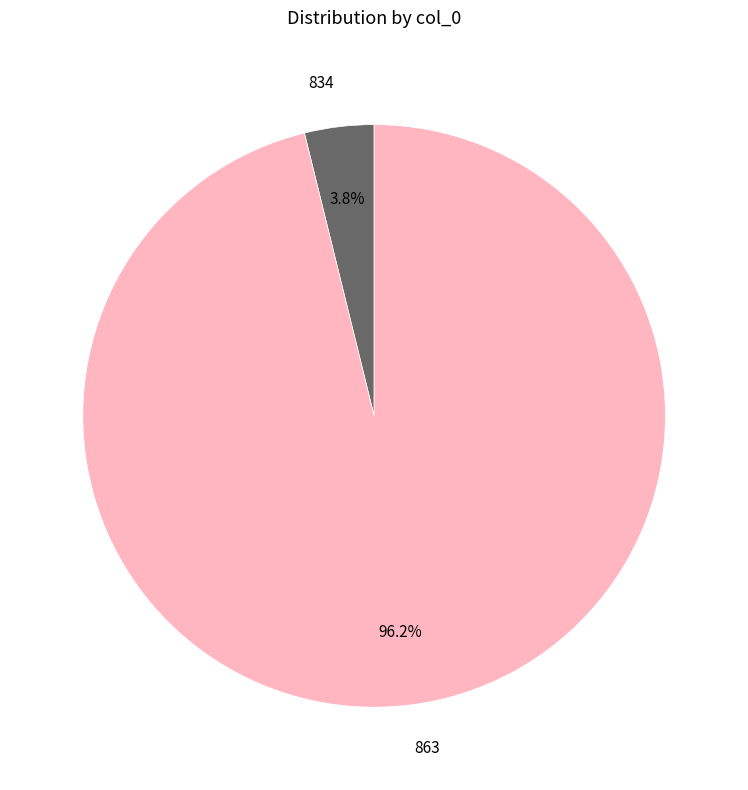

What percentage is the 834 slice, to the nearest percent?

4%